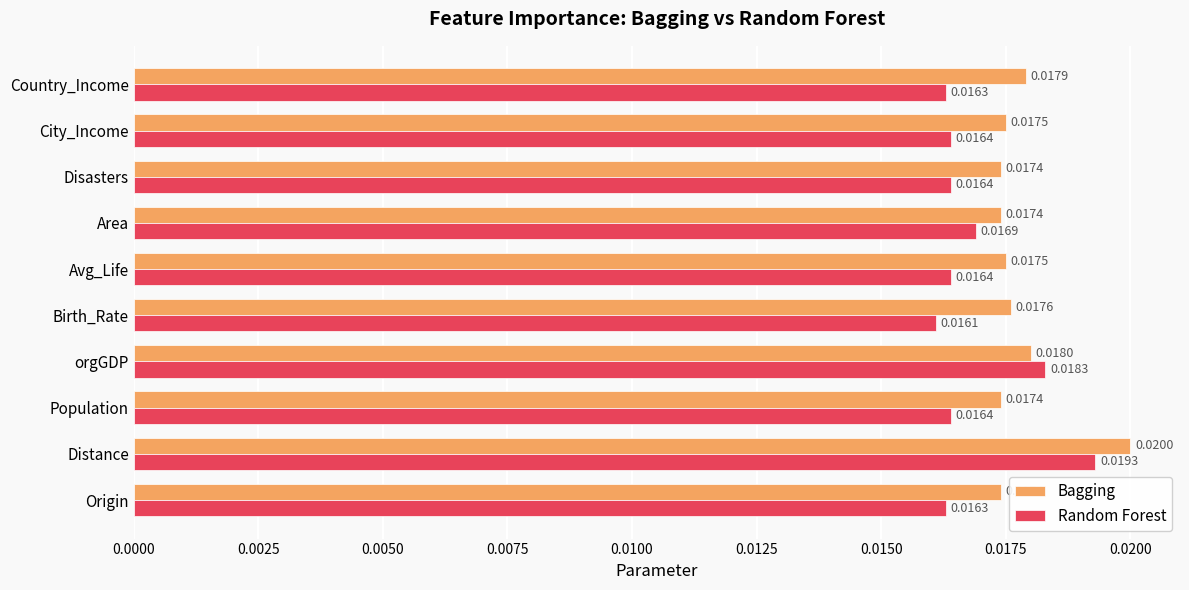

At which label is Random Forest closest to 0?

Birth_Rate